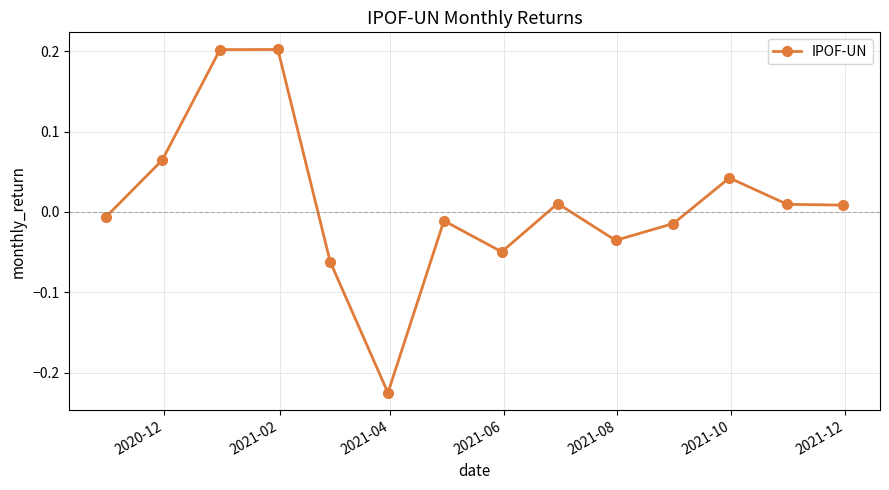

Does the chart have visible grid lines?

Yes